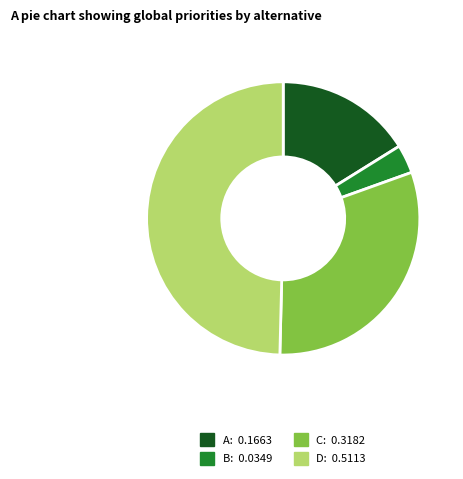

Count the number of slices in the pie.

4